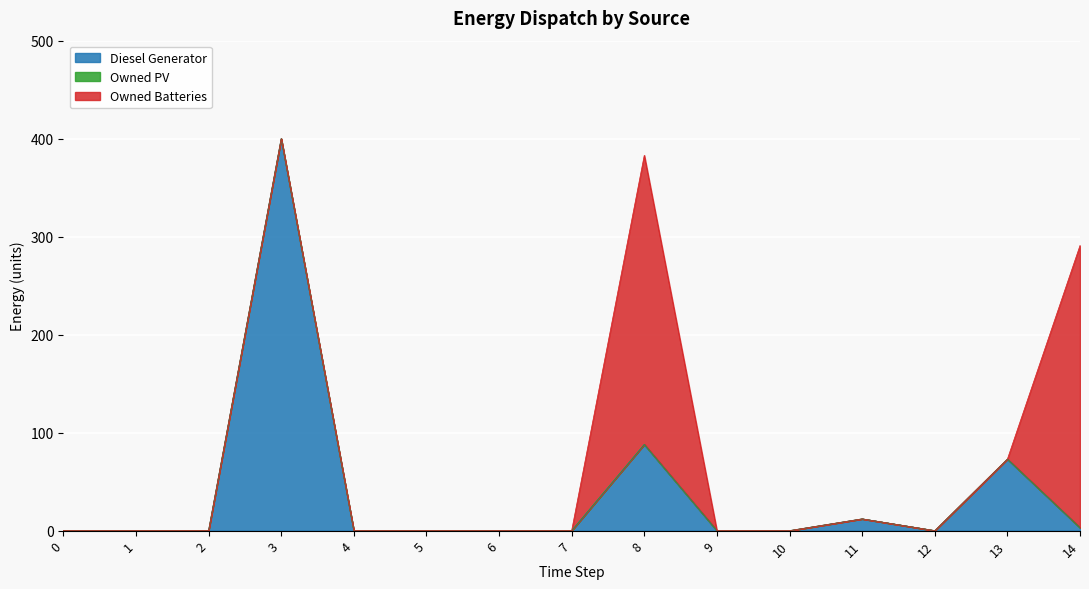

What is the total value across all series at 11?

12